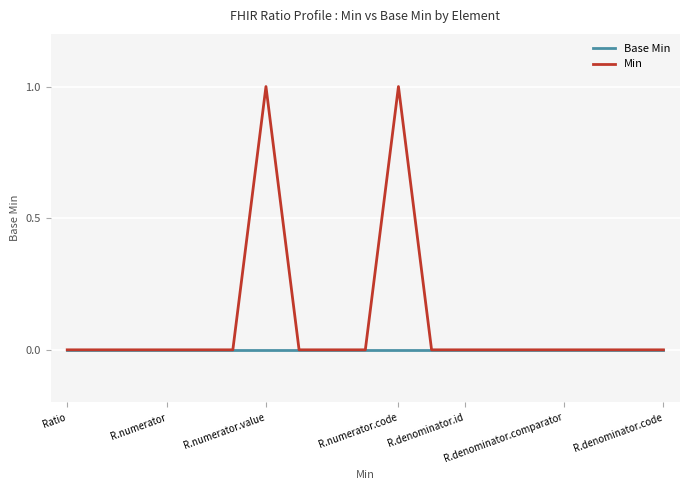

Which series has the widest spread of values?

Min